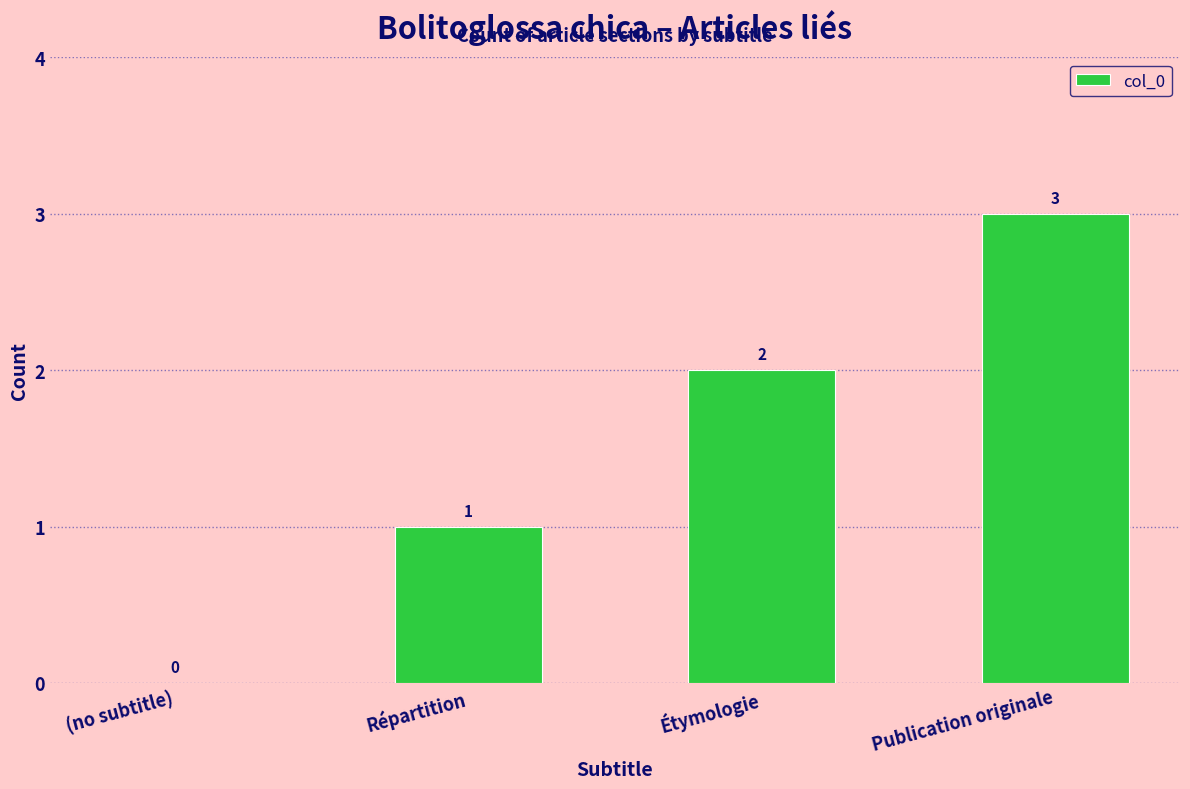

What is the change in value from (no subtitle) to Répartition?

+1